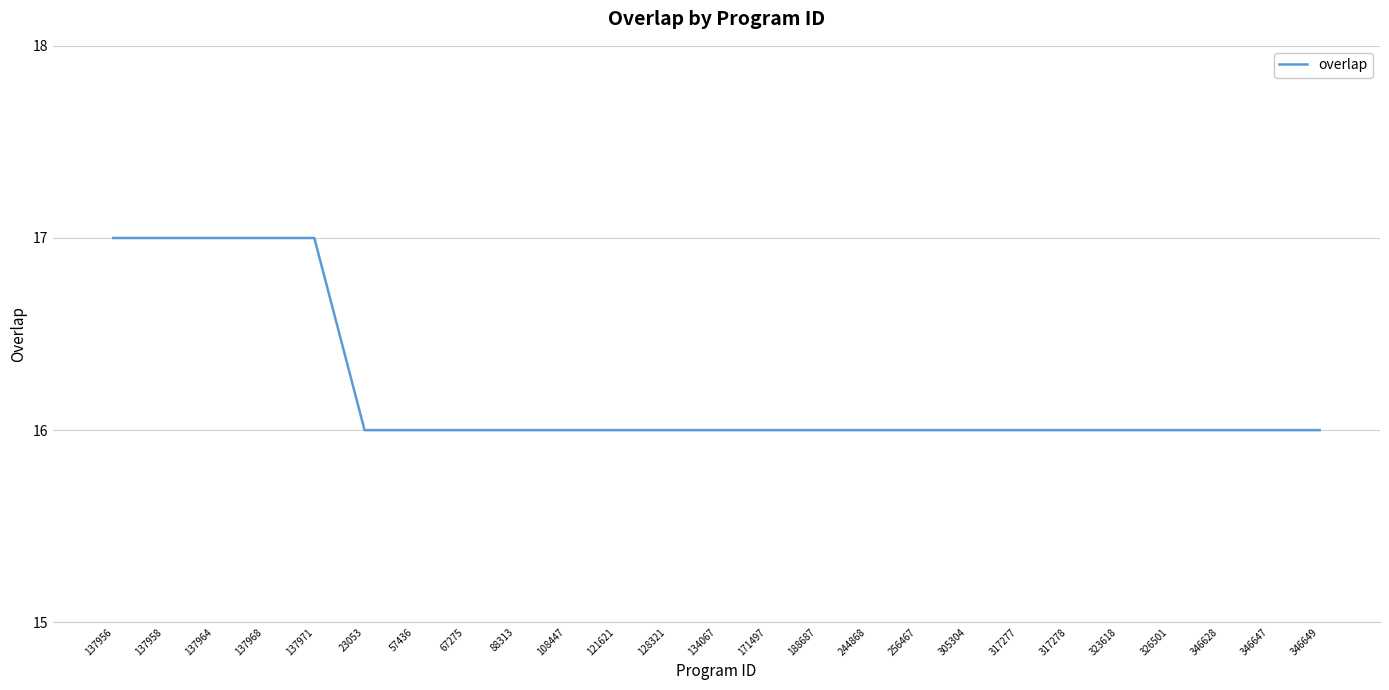

What is the maximum value shown in the chart?

17